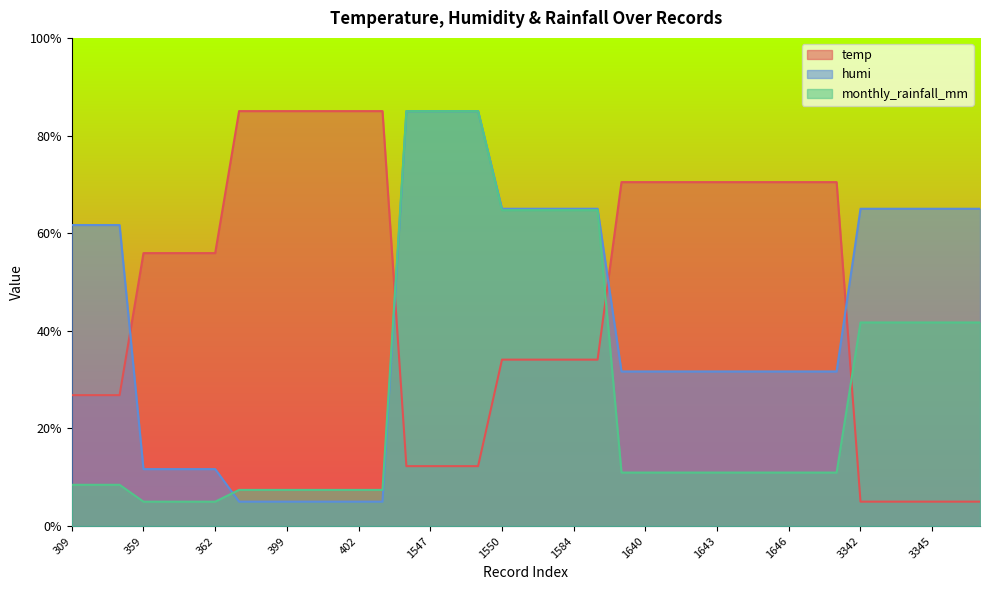

What is the minimum value for temp?

5.0